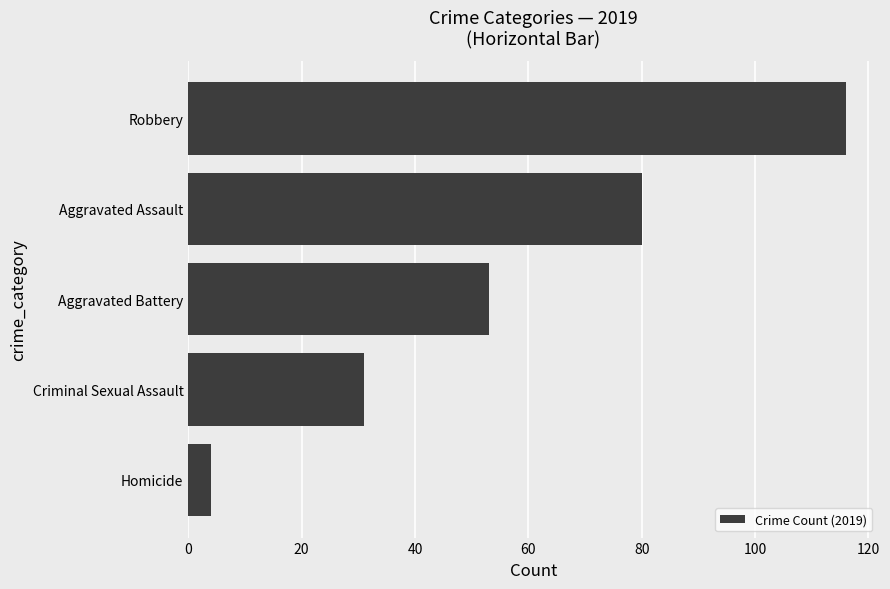

List the labels in order of value, smallest first.

Homicide, Criminal Sexual Assault, Aggravated Battery, Aggravated Assault, Robbery